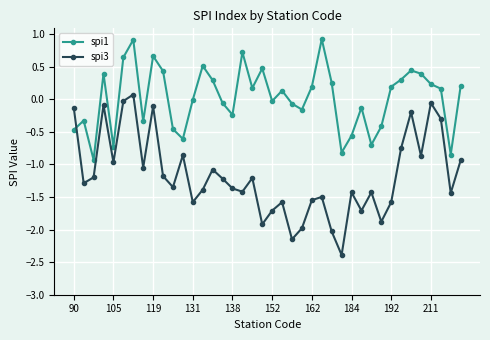

Which series has the largest total across all categories?

spi1